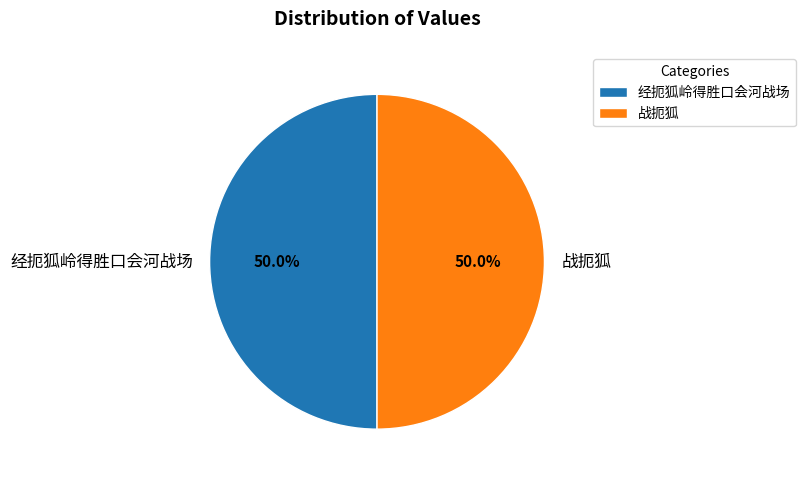

What percentage do 战扼狐 and 经扼狐岭得胜口会河战场 together represent?

100.0%